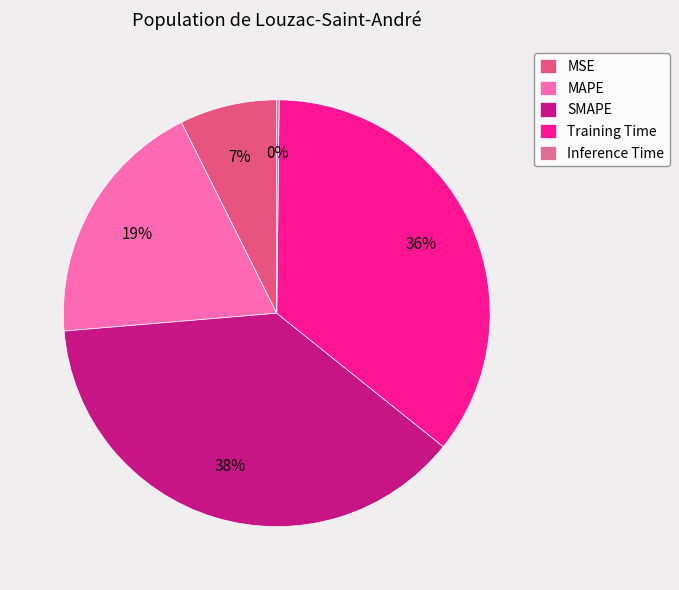

Which slice is the largest?

SMAPE